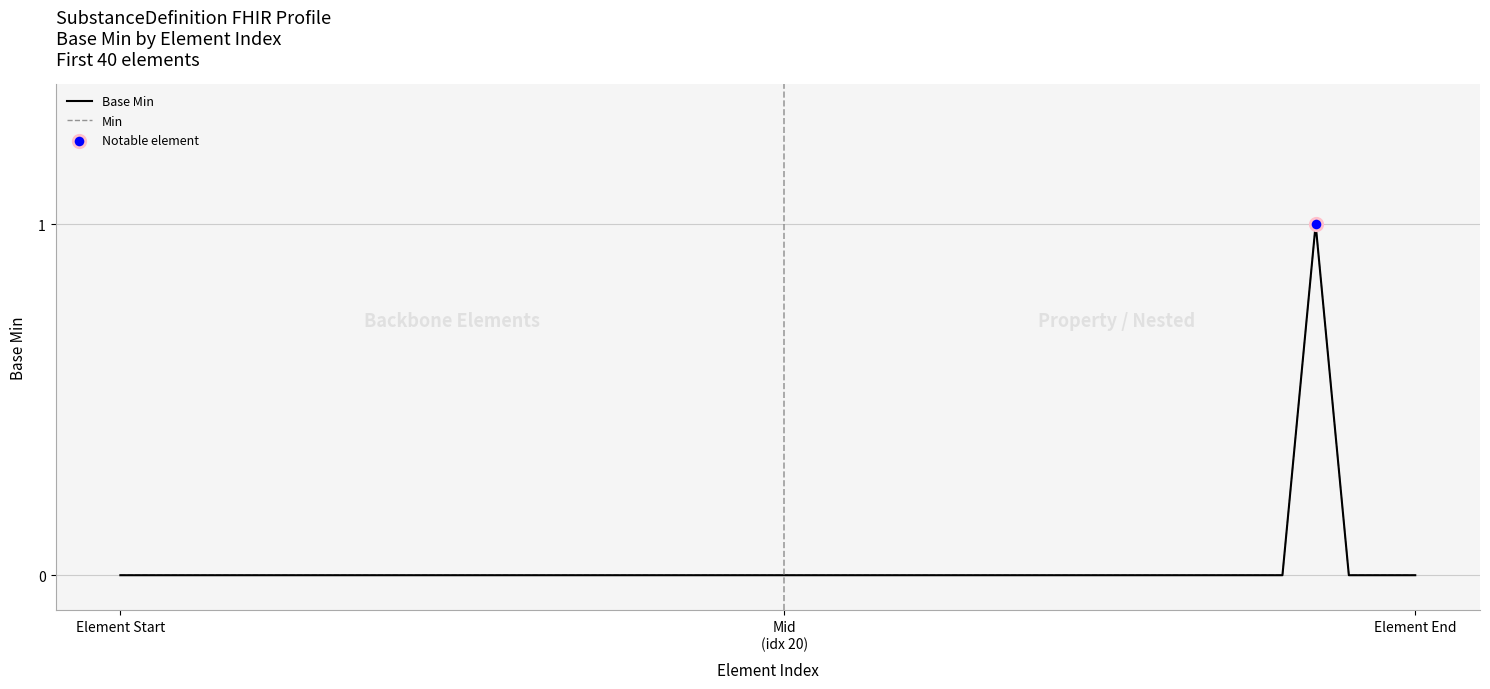

What are all the series names shown in the legend?

Base Min, Min